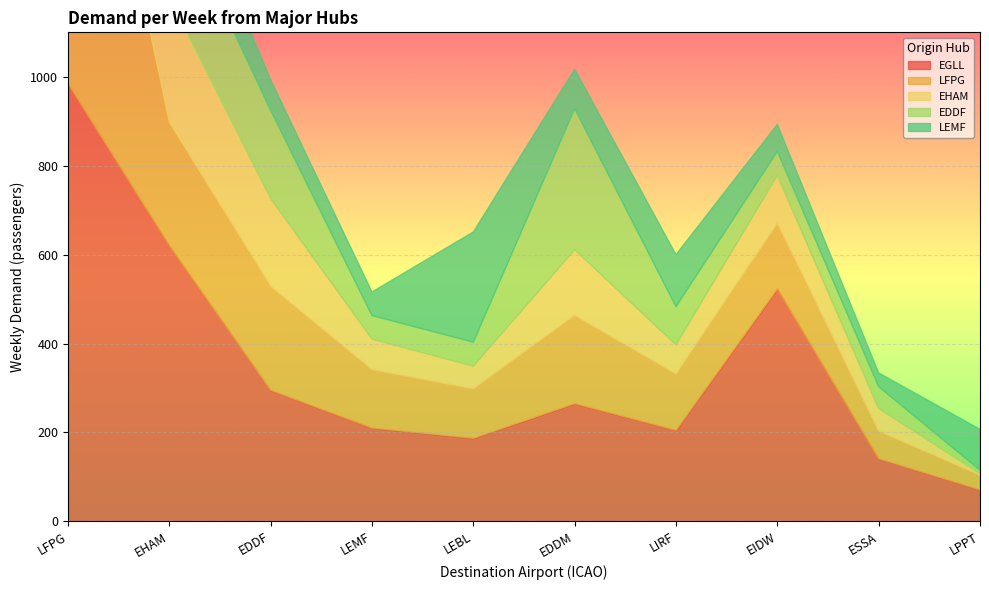

What is the total value across all series at LEMF?

516